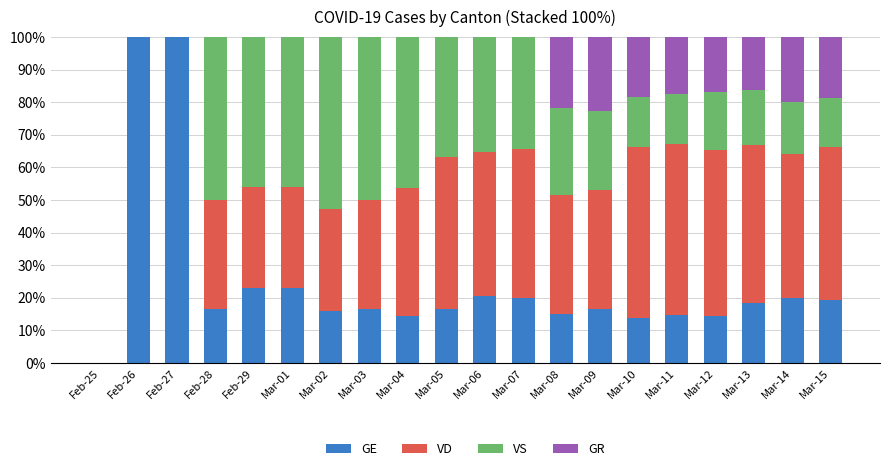

The GE series shows 26.9 at Feb-27. True or false?

False